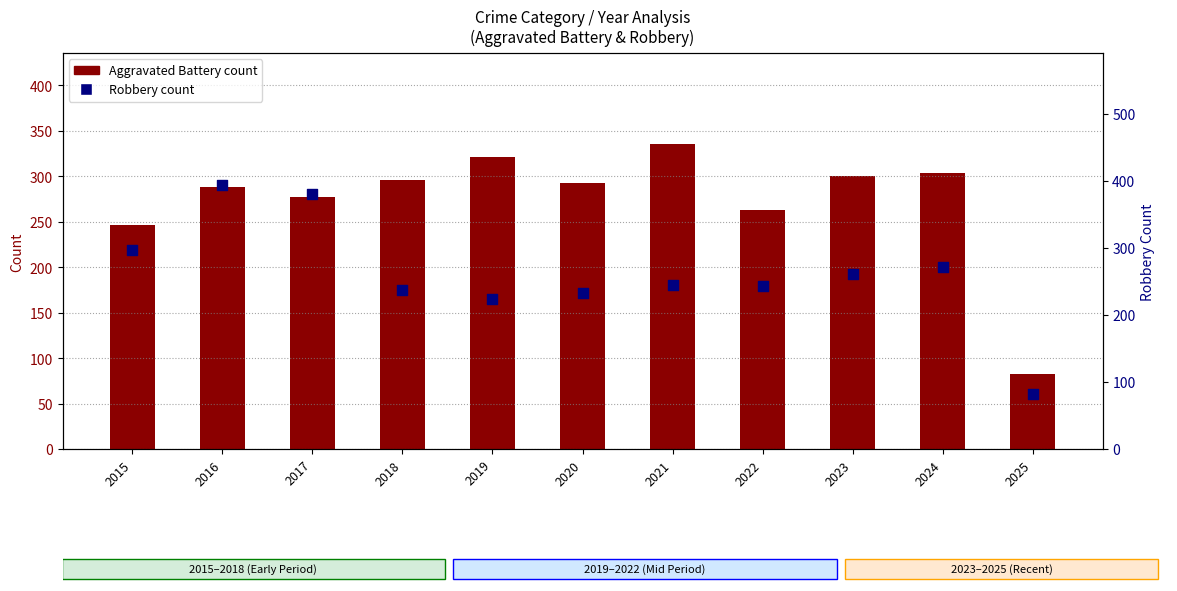

Which series has the widest spread of Y values?

Robbery count